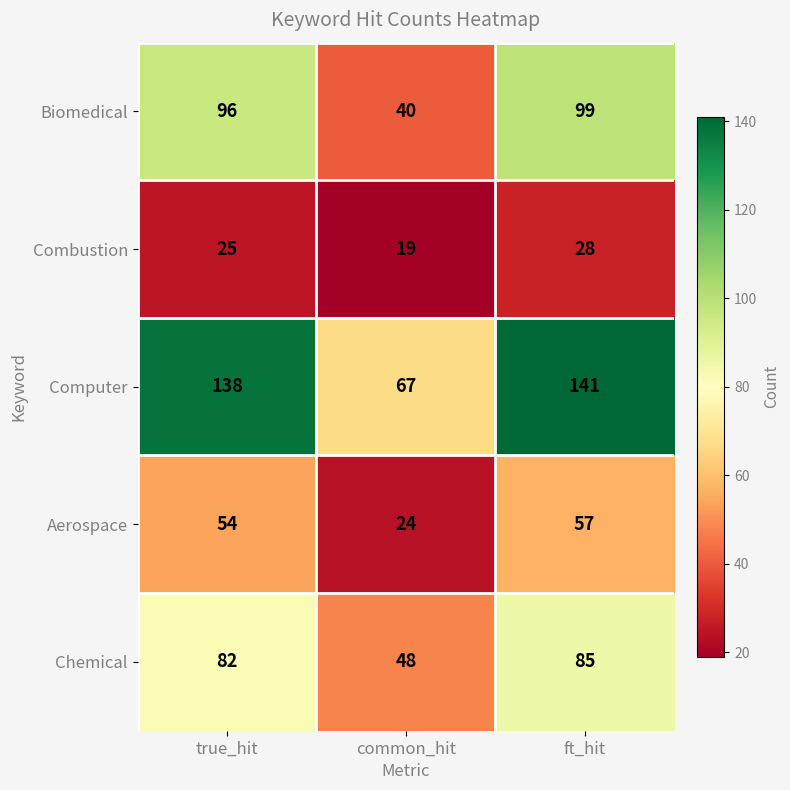

Is it true that Combustion equals 25 at true_hit?

True